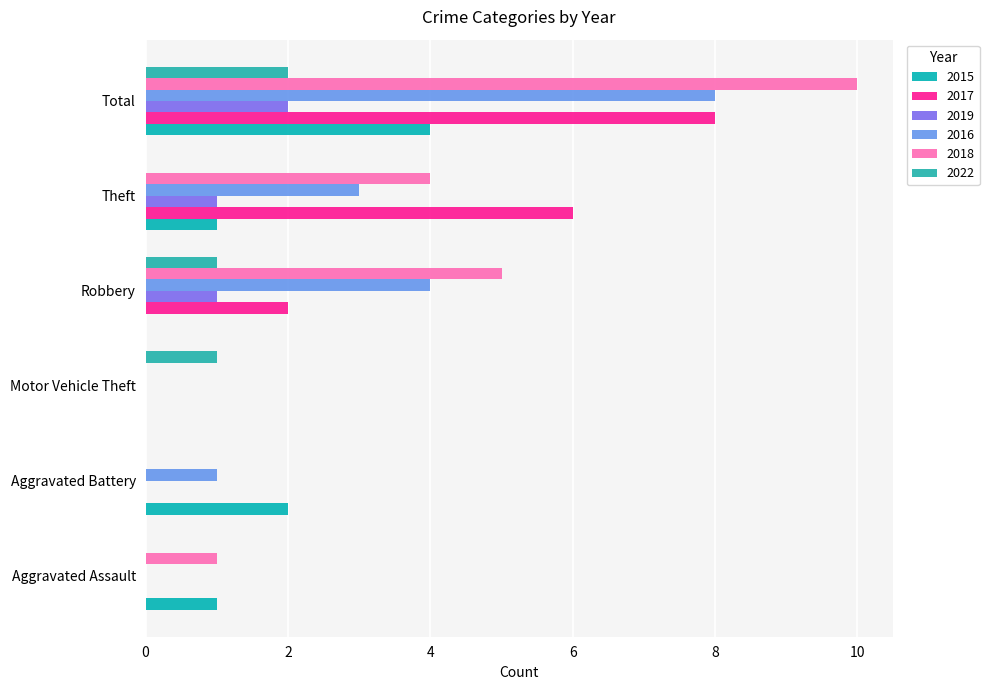

How many categories are shown in the chart?

6